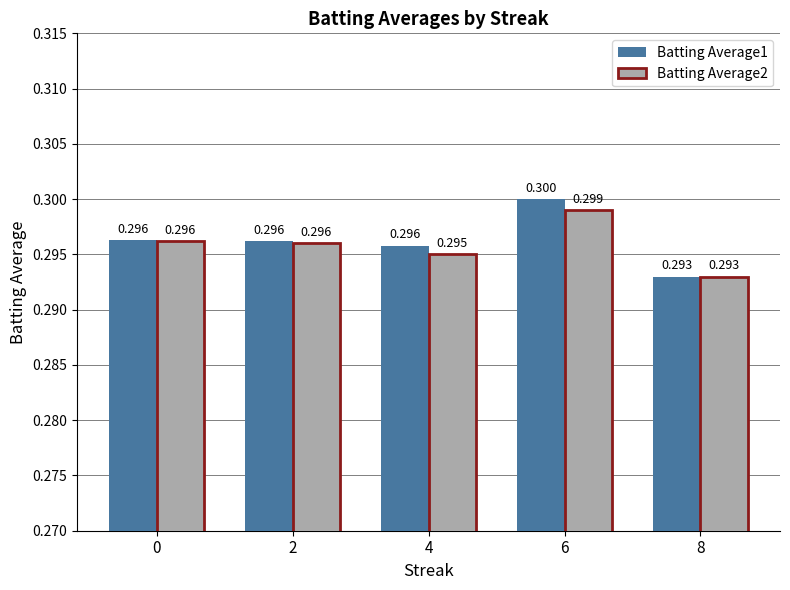

At which category is the sum across all series the highest?

6